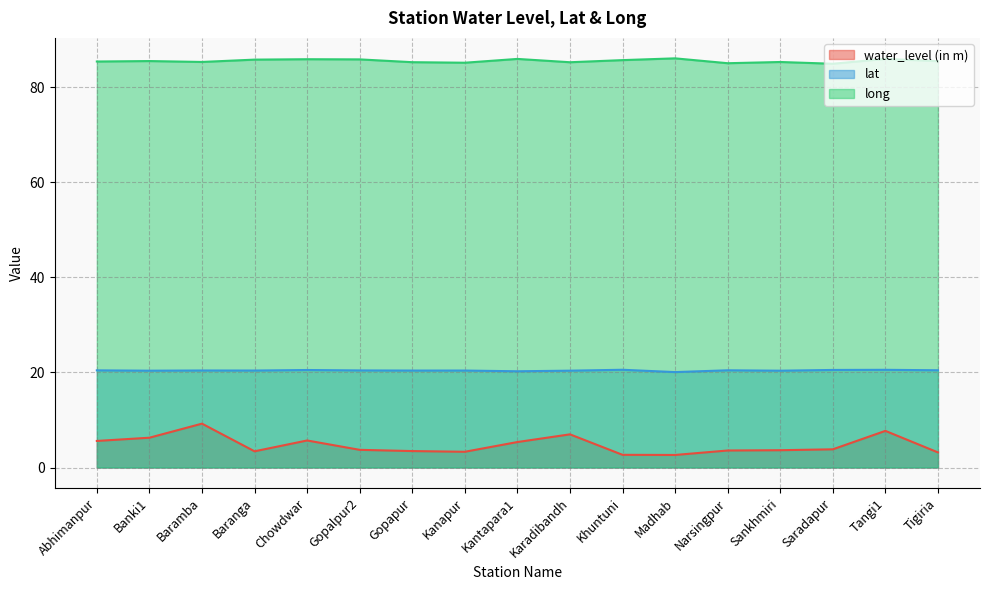

Is it true that lat equals 20.4 at Gopapur?

True